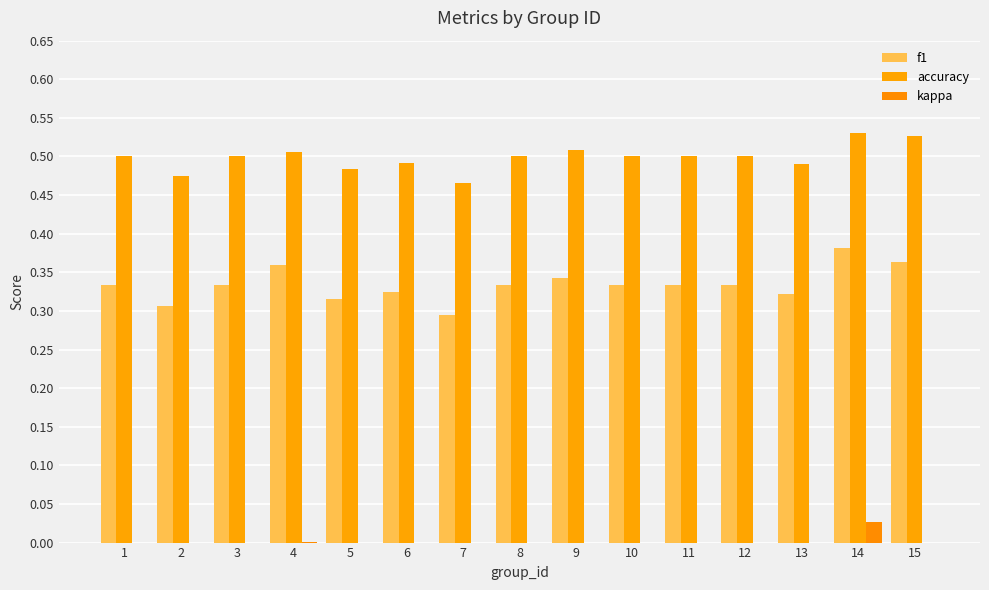

What is the sum of the accuracy values at 12 and 14?

1.0